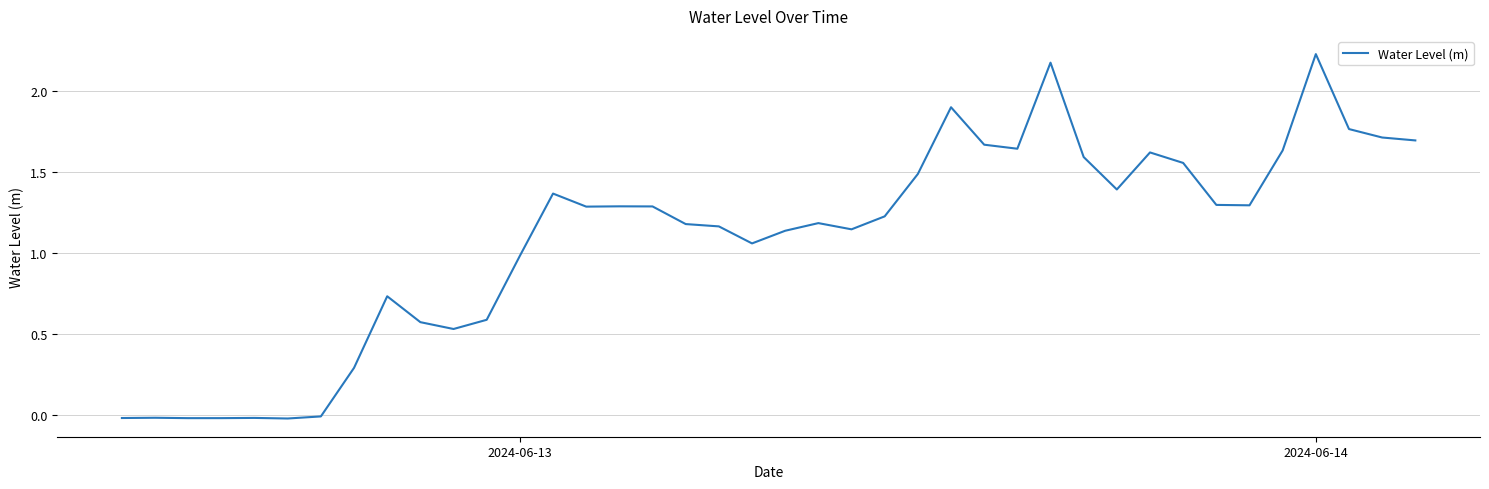

How many categories are shown in the chart?

40